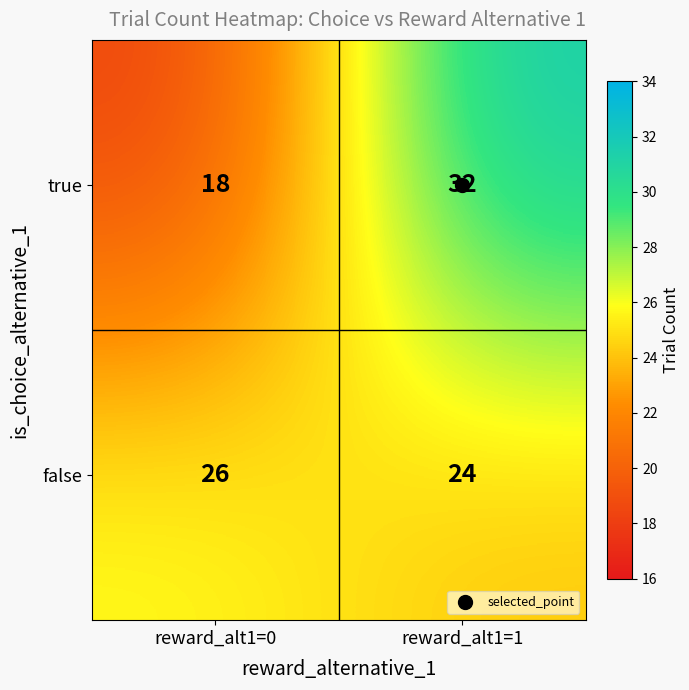

What is the total value across all series at reward_alt1=1?

56